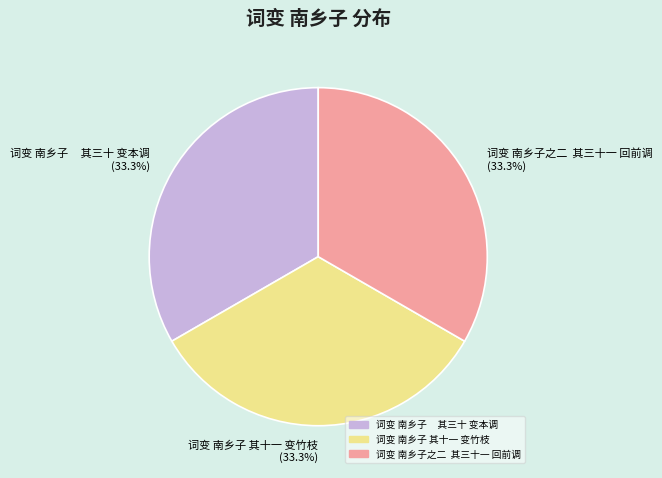

What is the total percentage of 词变 南乡子 其十一 变竹枝 and 词变 南乡子 其三十 变本调?

66.7%